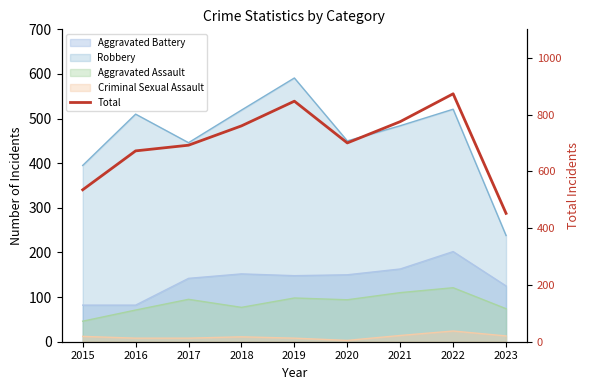

What is the average value?

701